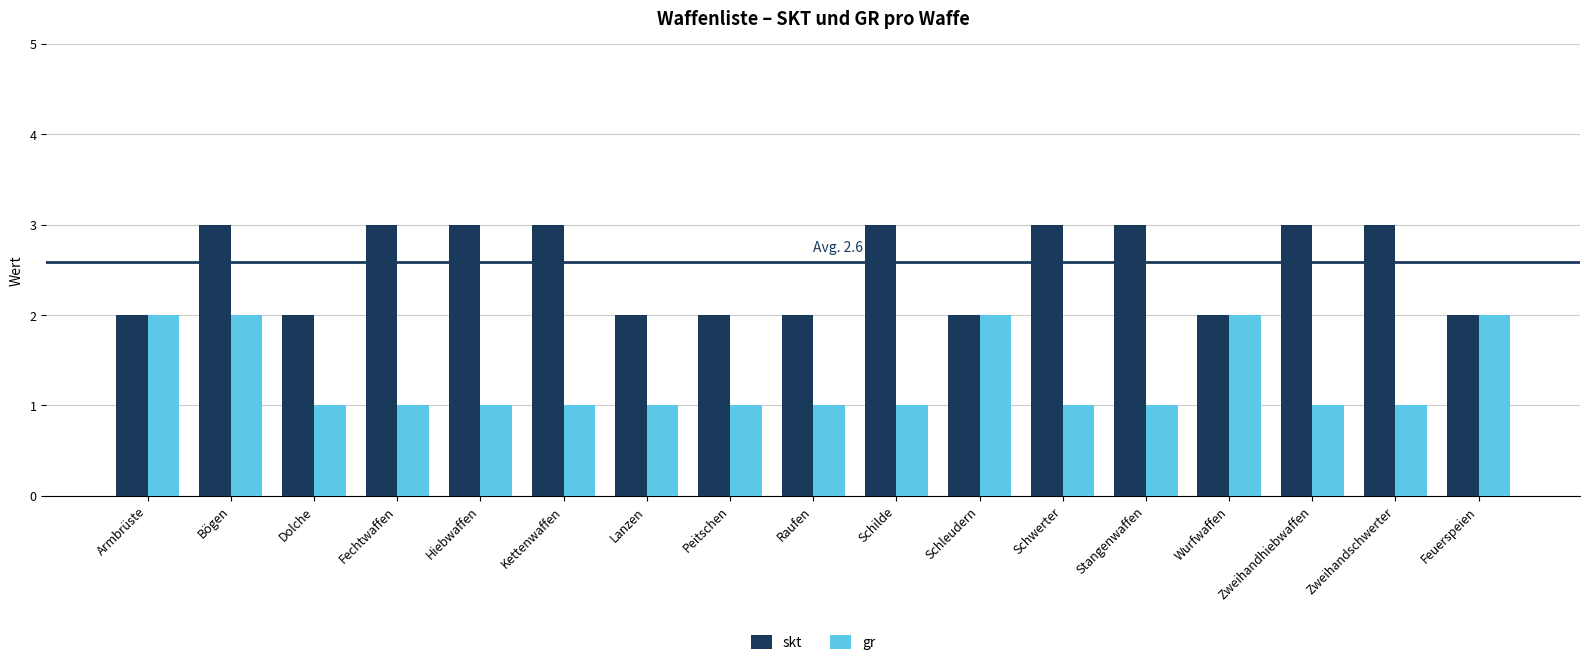

List the series in order of their peak value, highest first.

skt, gr